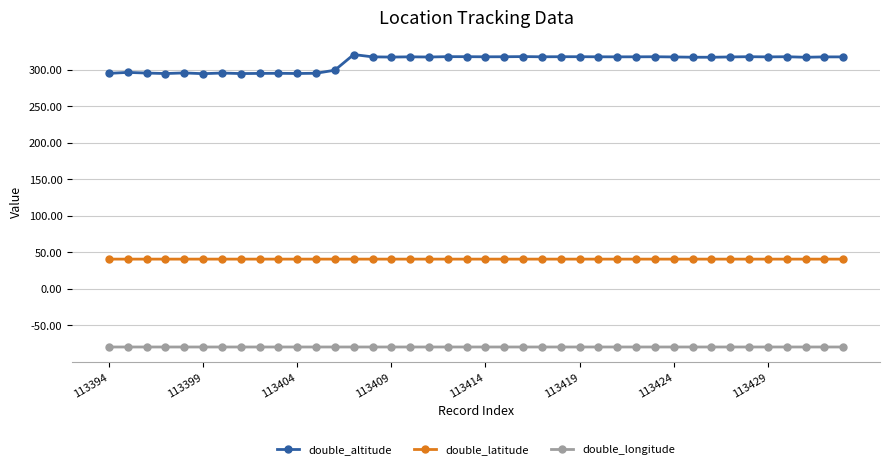

What are all the series names shown in the legend?

double_altitude, double_latitude, double_longitude